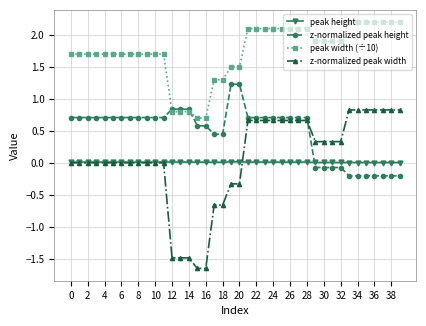

After their last crossing, which series has the higher values: z-normalized peak height or z-normalized peak width?

z-normalized peak width